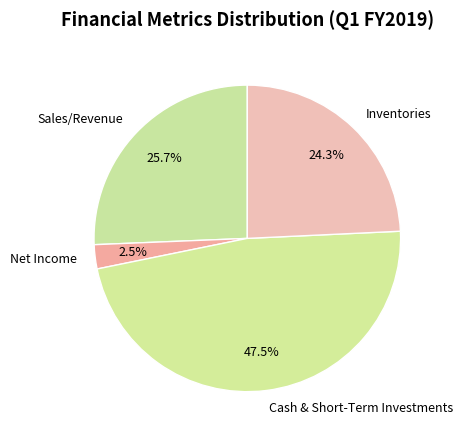

Do Cash & Short-Term Investments and Inventories together represent more than half of the pie?

Yes